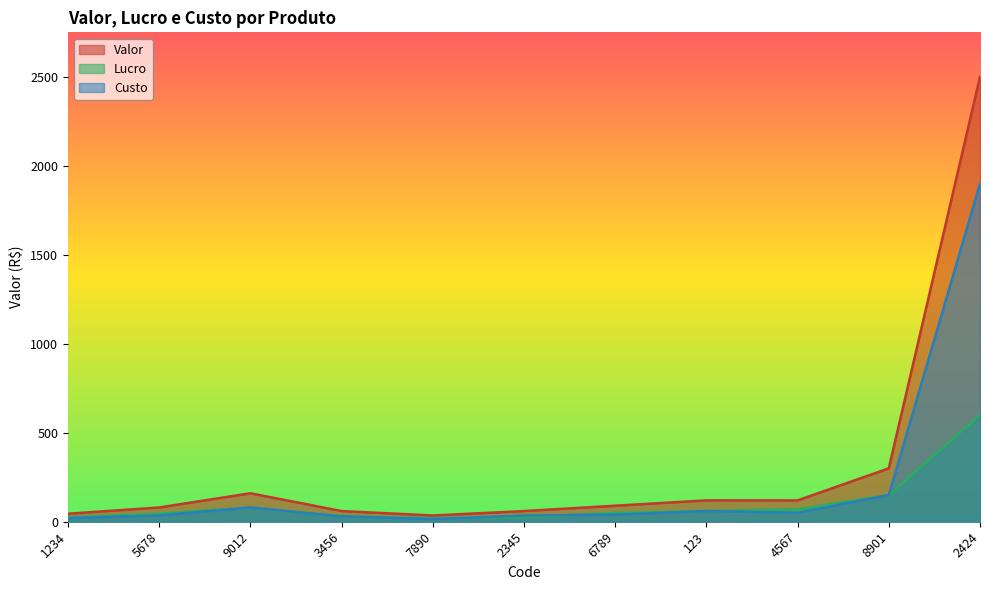

In Lucro, how many points are higher than both neighbors (excluding endpoints)?

1